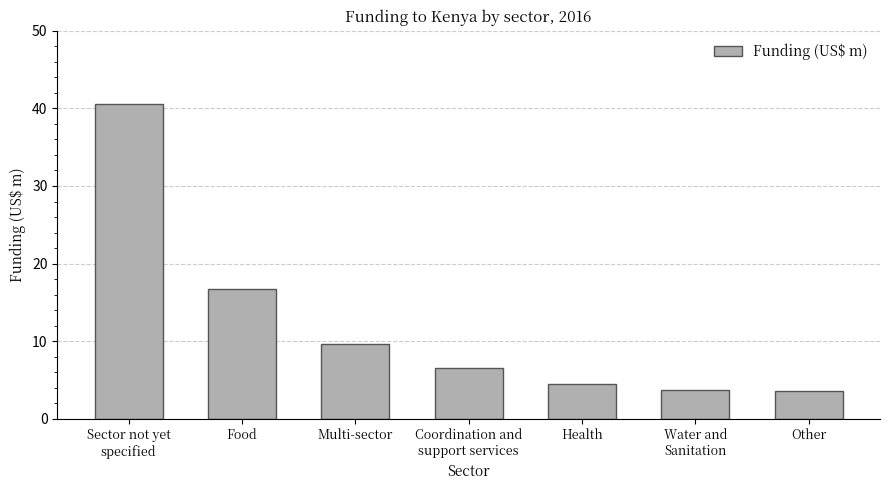

What is the difference between the values at Coordination and
support services and Sector not yet
specified?

34.0